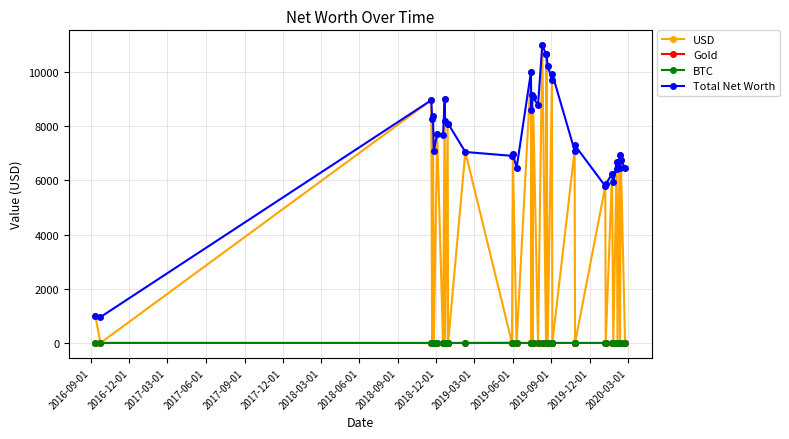

What are all the series names shown in the legend?

USD, Gold, BTC, Total Net Worth